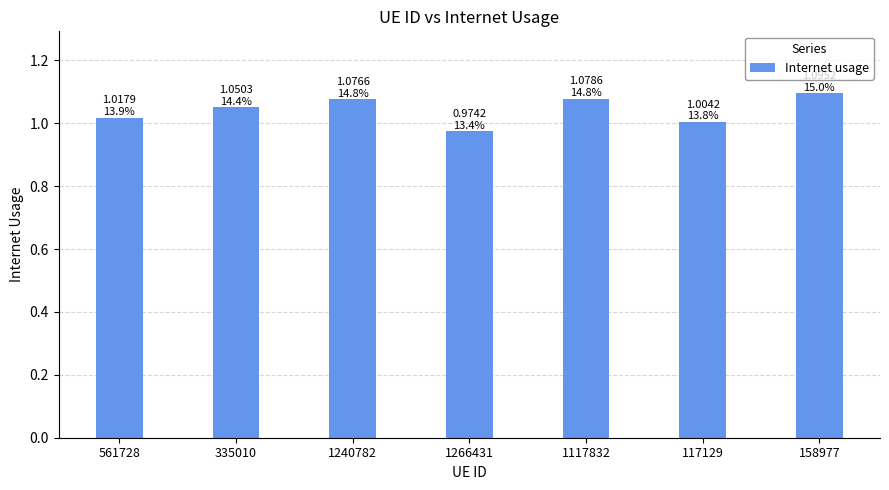

What is the difference between the maximum and minimum values?

0.1